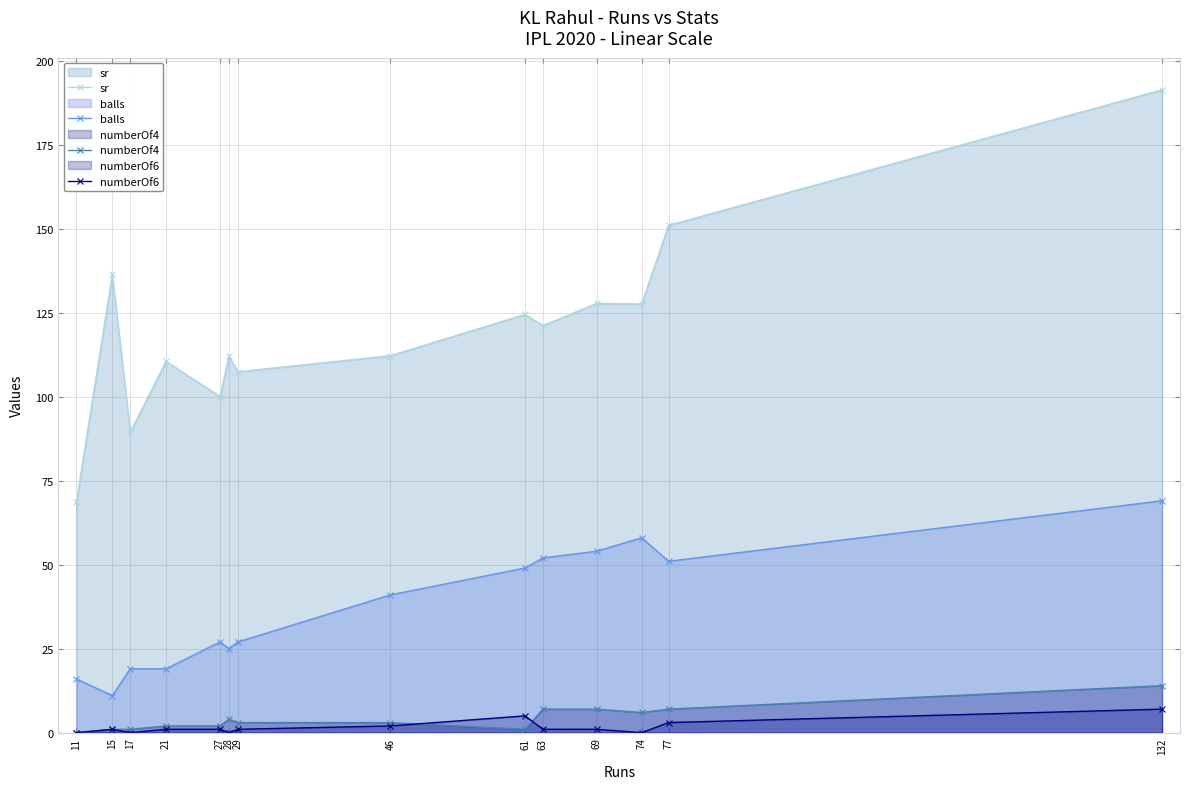

At which category does numberOf4 reach its first local peak?

28